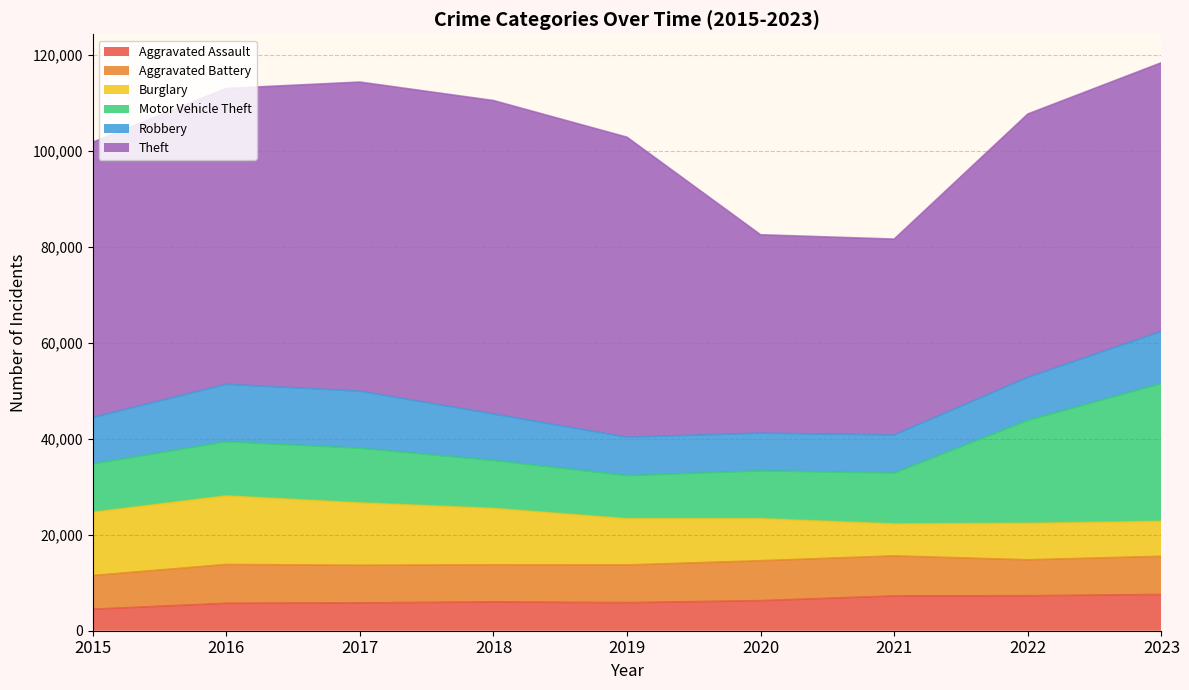

After their last crossing, which series has the higher values: Burglary or Motor Vehicle Theft?

Motor Vehicle Theft